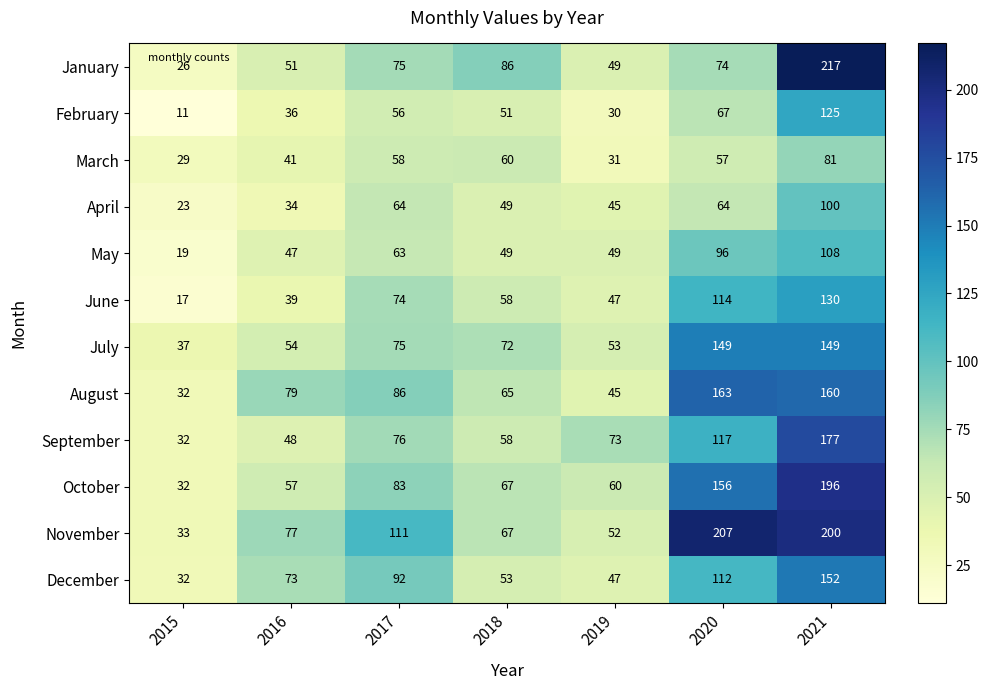

Between 2015 and 2020, which series saw the biggest shift?

November